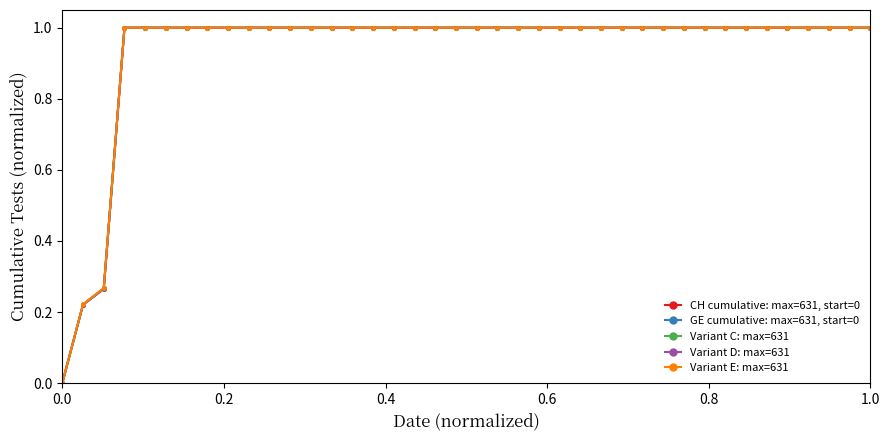

What is the average value of the Variant C: max=631 series?

0.9